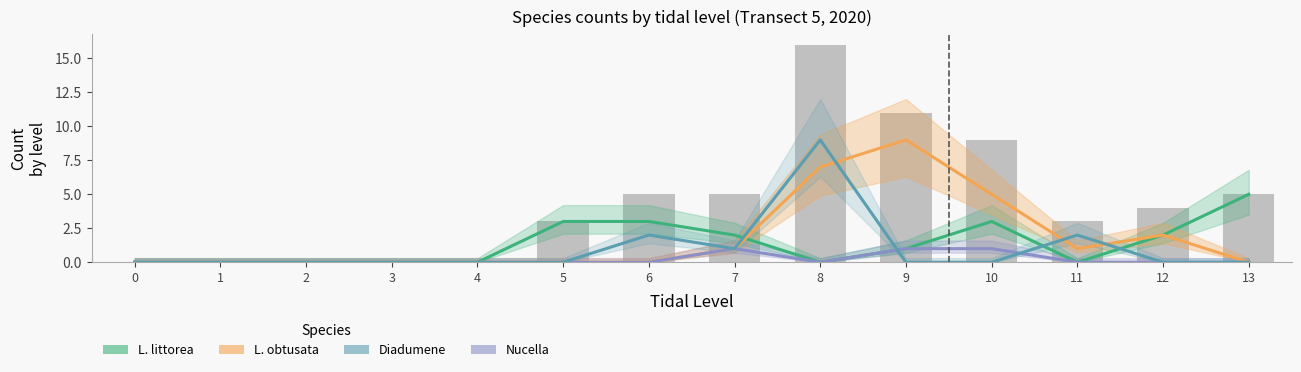

What is the value of the Diadumene bar at the 7th from the left?

2